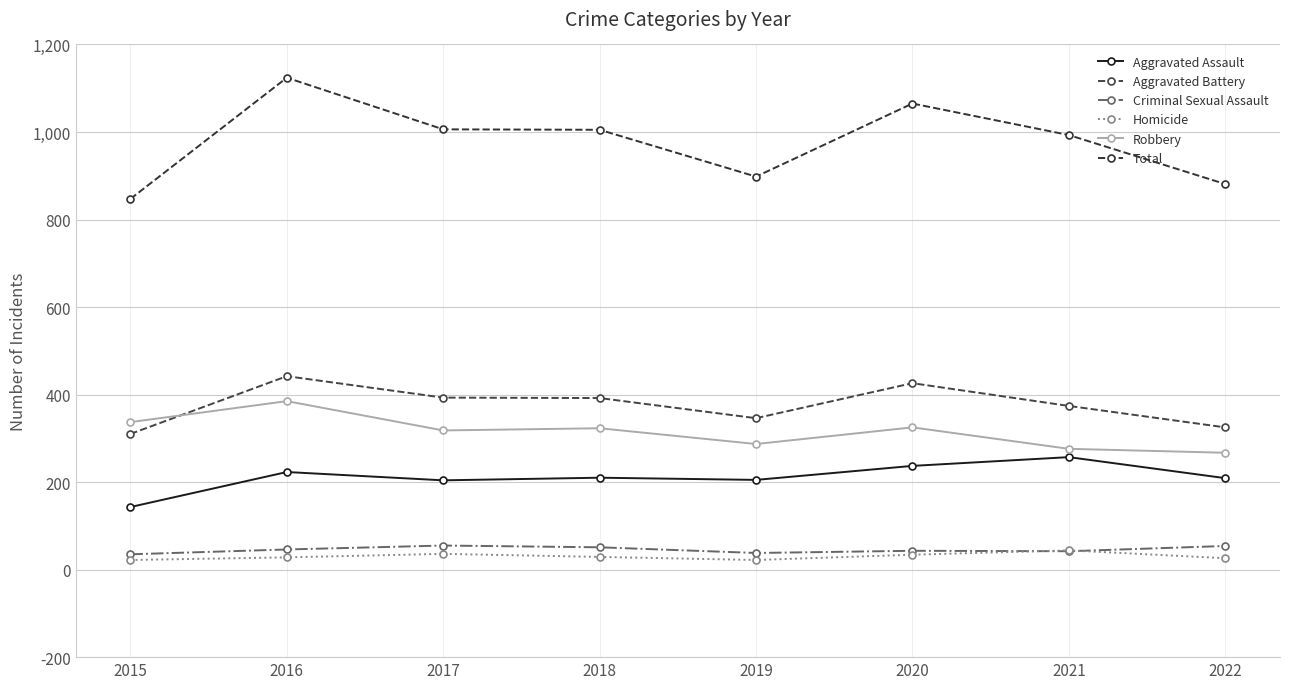

What are all the series names shown in the legend?

Aggravated Assault, Aggravated Battery, Criminal Sexual Assault, Homicide, Robbery, Total